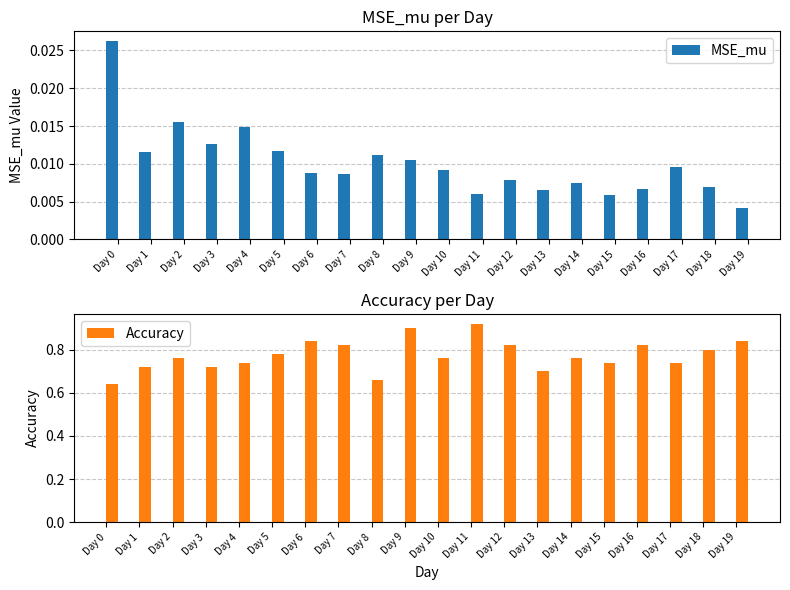

Reading right to left, what are all the values shown in this chart?

MSE_mu: Day 19=0.0	Day 18=0.0	Day 17=0.0	Day 16=0.0	Day 15=0.0	Day 14=0.0	Day 13=0.0	Day 12=0.0	Day 11=0.0	Day 10=0.0	Day 9=0.0	Day 8=0.0	Day 7=0.0	Day 6=0.0	Day 5=0.0	Day 4=0.0	Day 3=0.0	Day 2=0.0	Day 1=0.0	Day 0=0.0
Accuracy: Day 19=0.8	Day 18=0.8	Day 17=0.7	Day 16=0.8	Day 15=0.7	Day 14=0.8	Day 13=0.7	Day 12=0.8	Day 11=0.9	Day 10=0.8	Day 9=0.9	Day 8=0.7	Day 7=0.8	Day 6=0.8	Day 5=0.8	Day 4=0.7	Day 3=0.7	Day 2=0.8	Day 1=0.7	Day 0=0.6